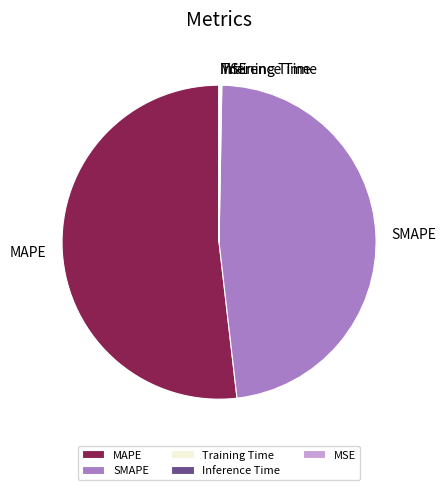

What is the largest slice in the pie chart?

MAPE